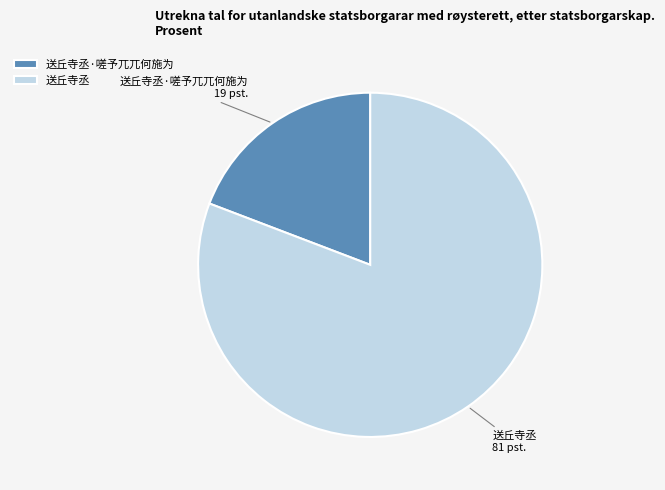

Is the sum of 送丘寺丞 and 送丘寺丞·嗟予兀兀何施为 greater than half?

Yes